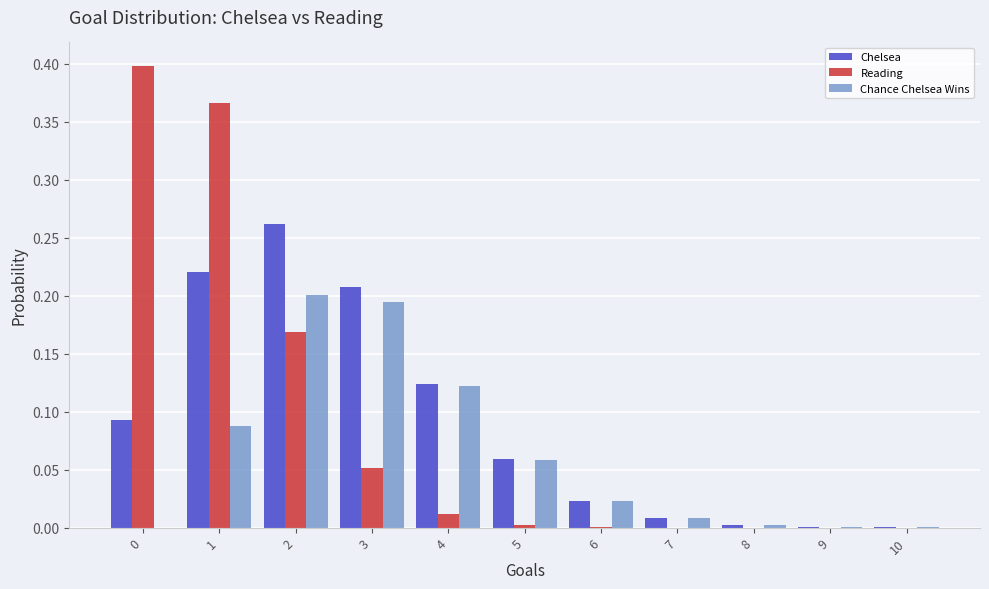

Count the number of categories in the chart.

11